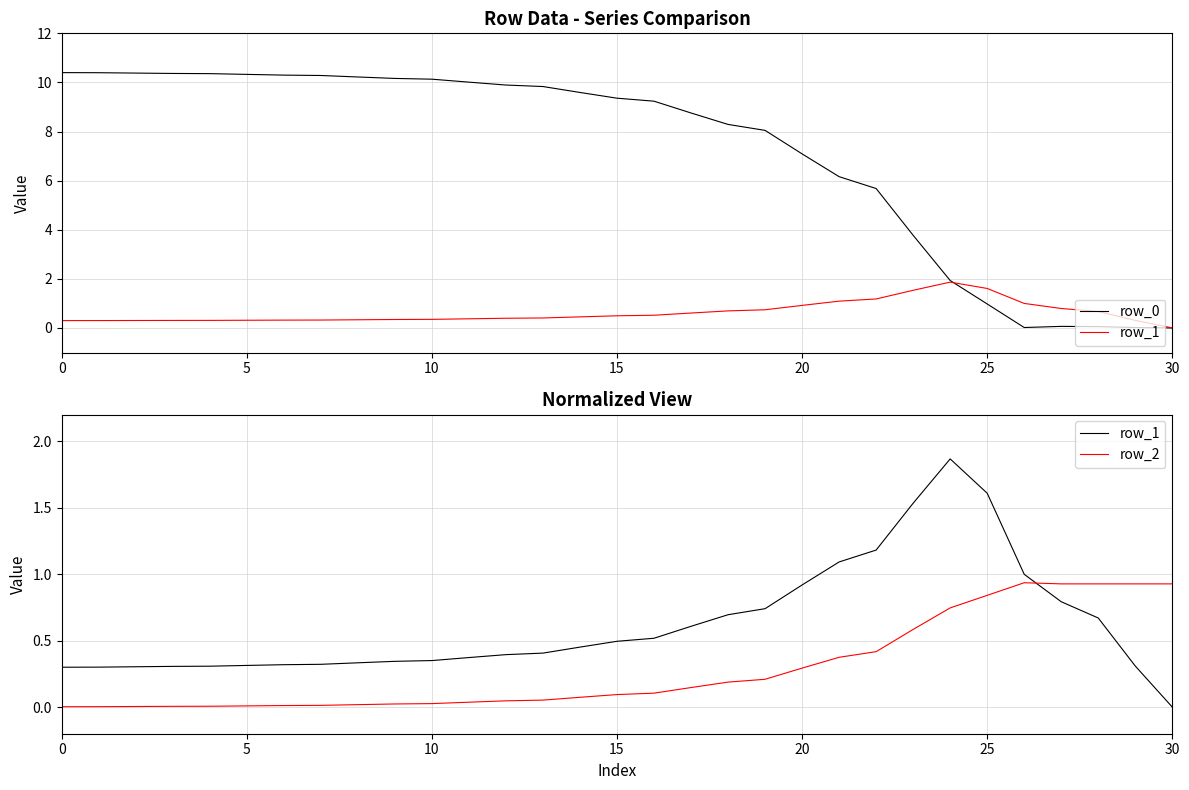

In row_2, how many points are lower than both neighbors (excluding endpoints)?

1